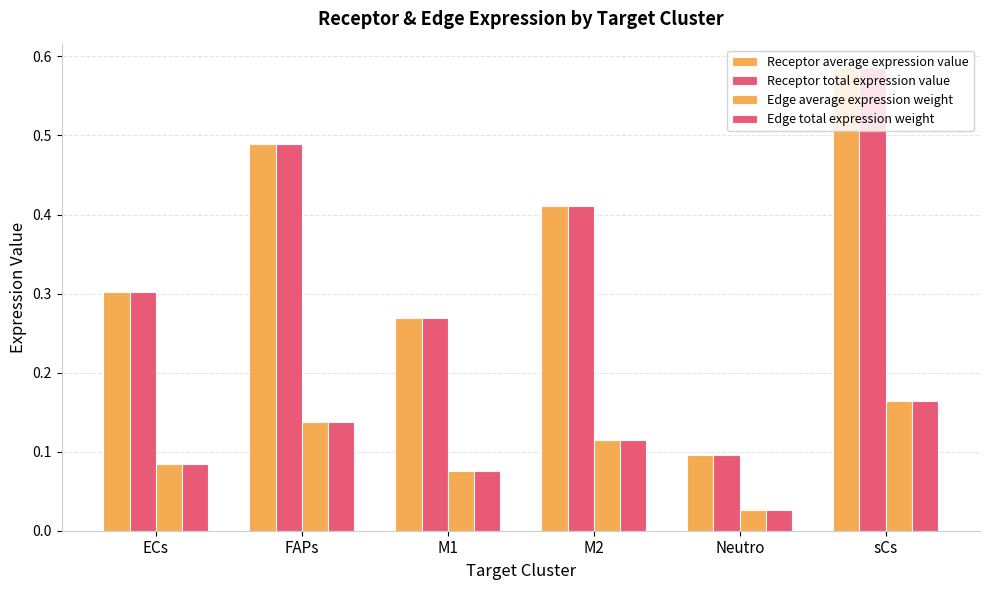

Between ECs and M2, which series saw the biggest shift?

Receptor average expression value